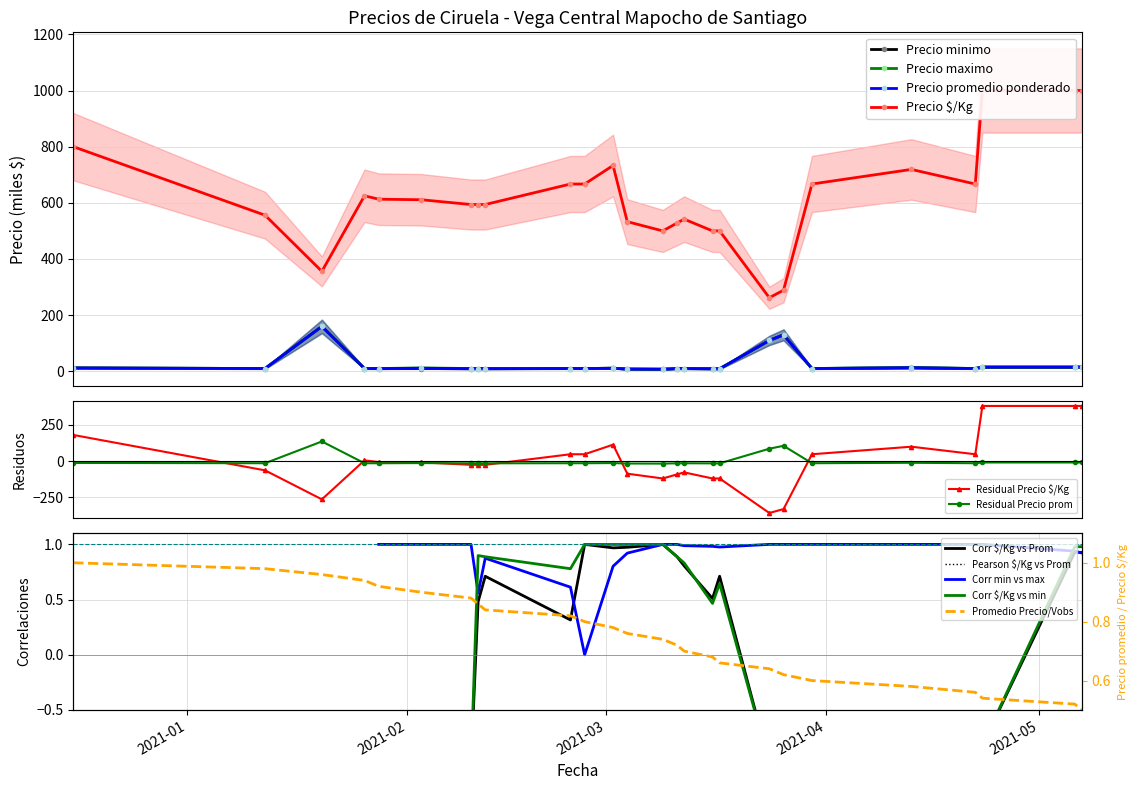

What is the value of the Precio minimo point at the 16th from the left?

9.5